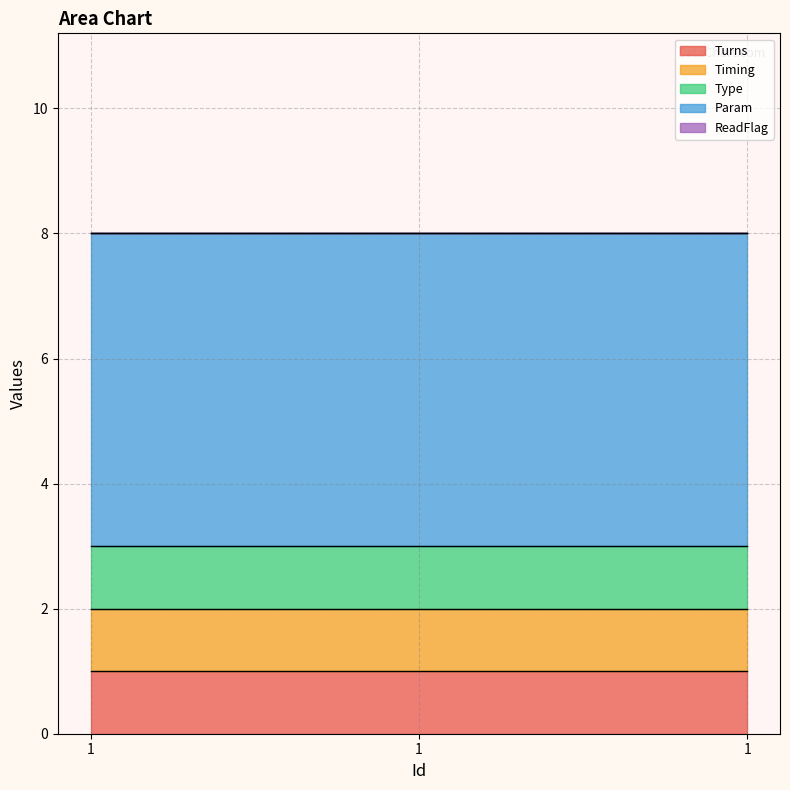

Rank the series at 1 from lowest to highest value.

ReadFlag, Turns, Timing, Type, Param